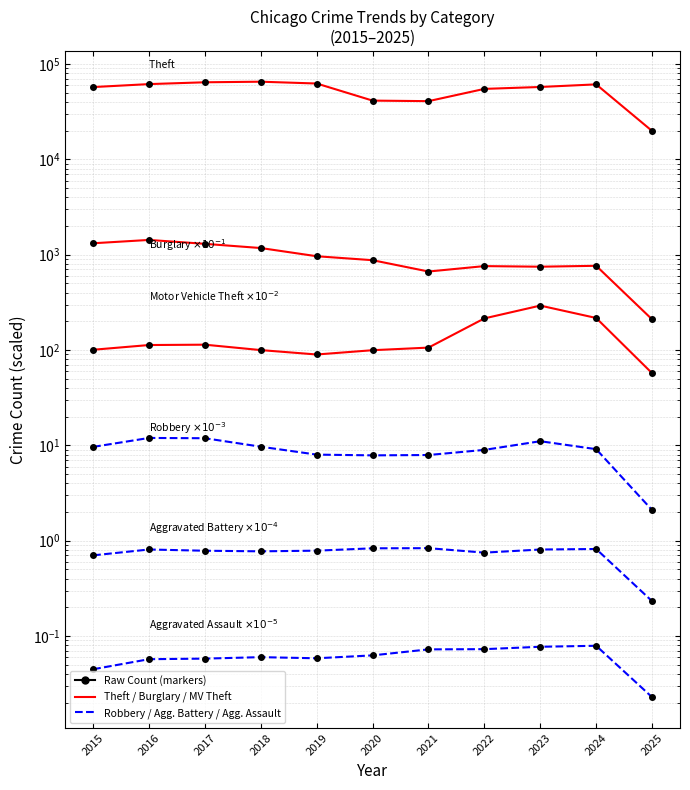

True or false: Theft has more than 2 interior local peaks.

False